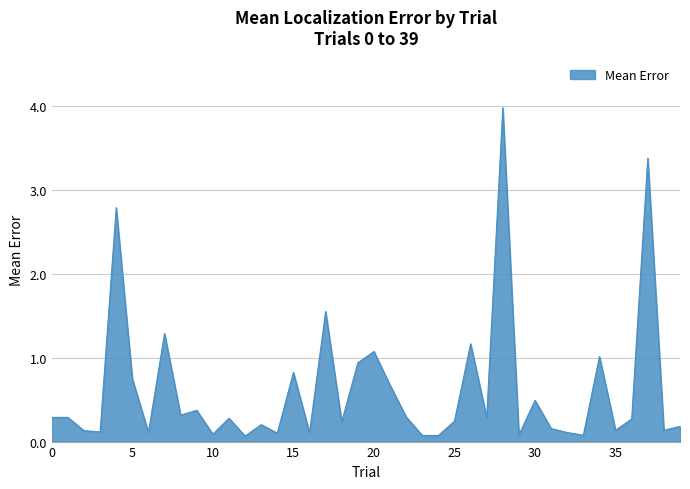

Does the chart display data point markers on the line(s)?

No